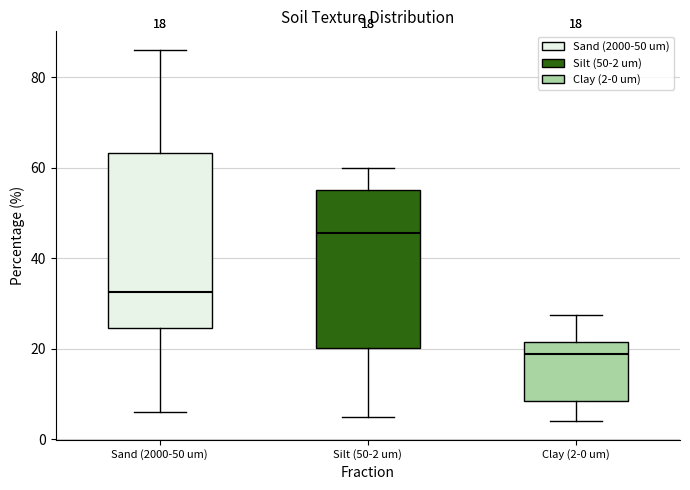

Which box has the lowest median line?

Clay (2-0 um)